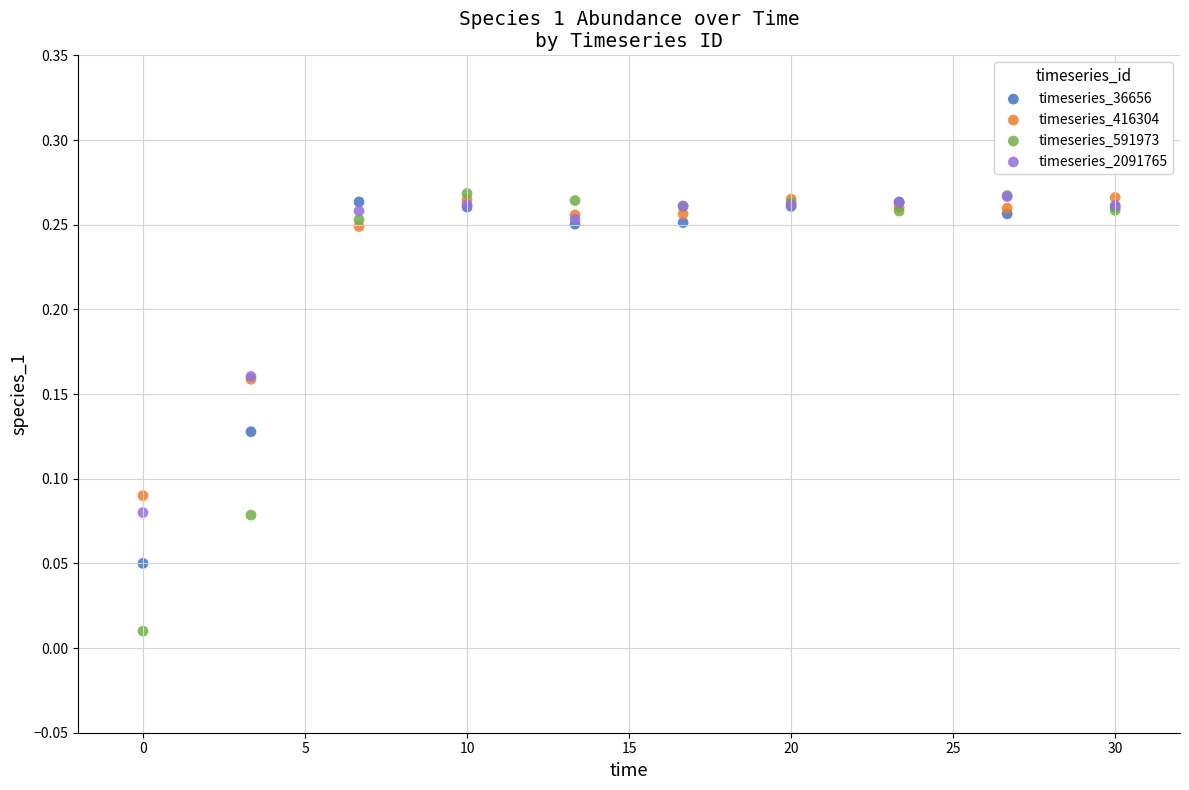

Which series contains the lowest Y value?

timeseries_591973